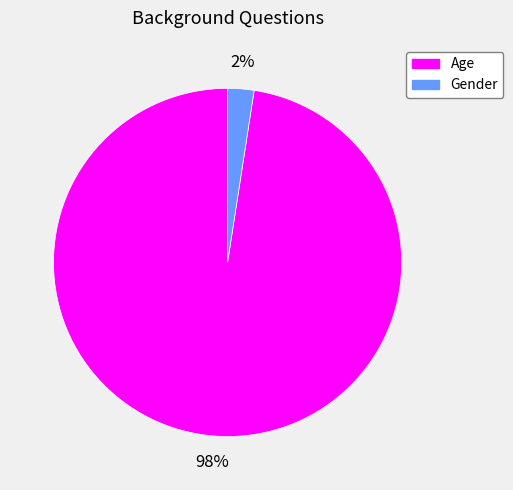

True or false: Gender accounts for 2% of the total.

True